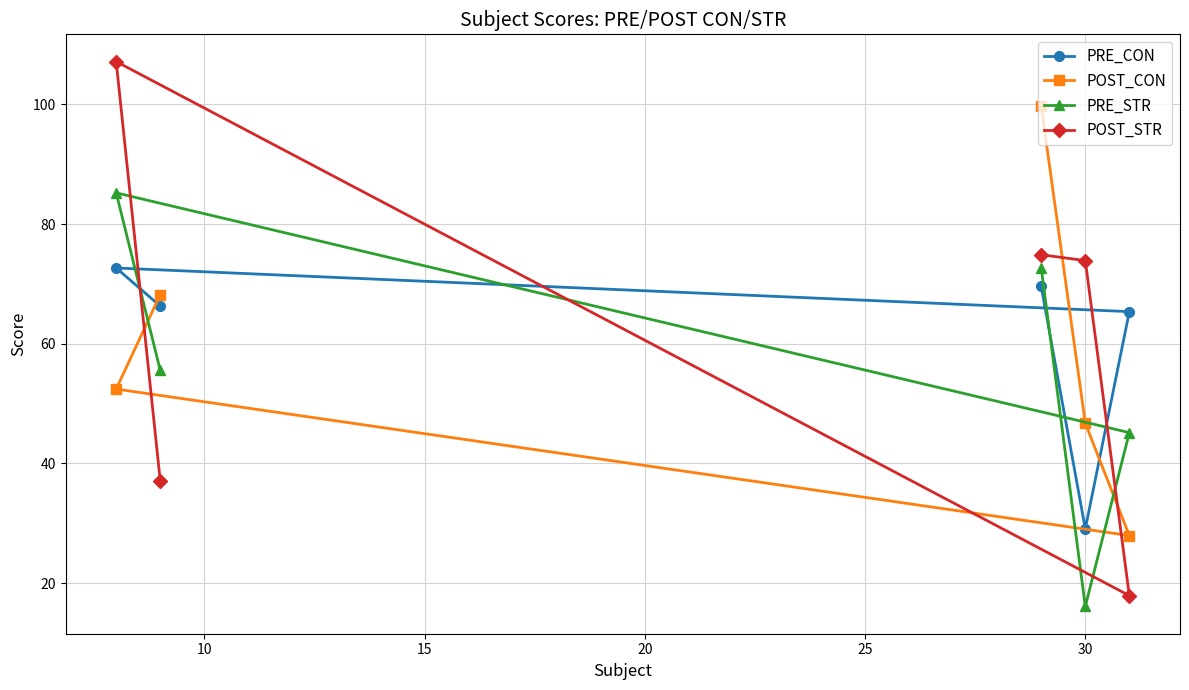

List the series in order of their peak value, highest first.

POST_STR, POST_CON, PRE_STR, PRE_CON